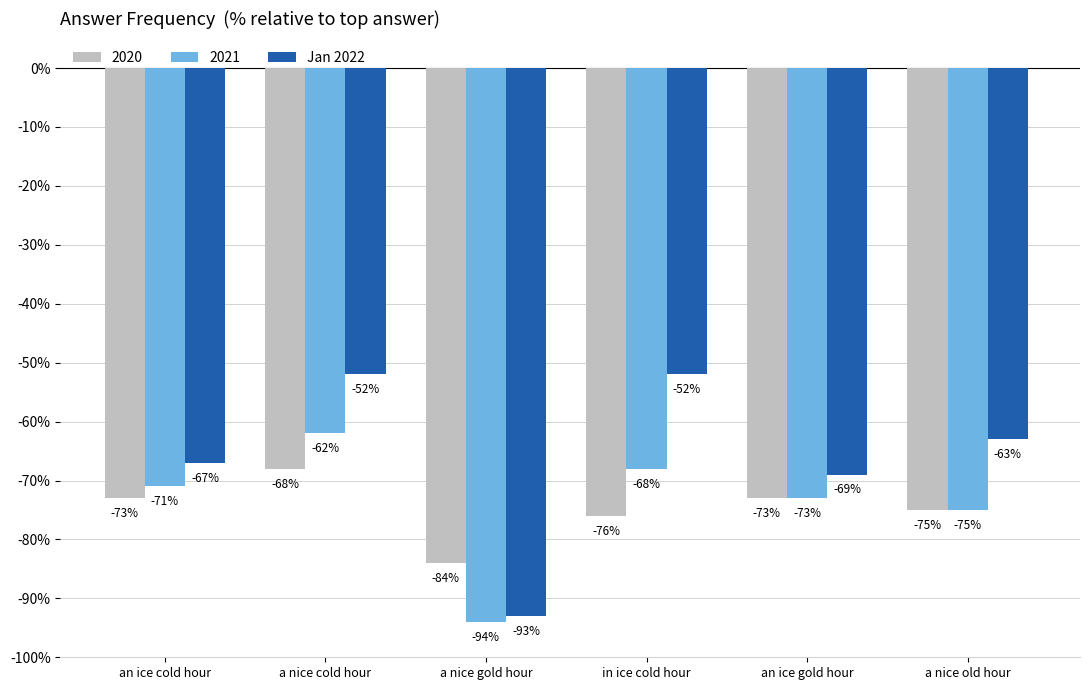

At which category does the chart reach its minimum across all series?

a nice gold hour